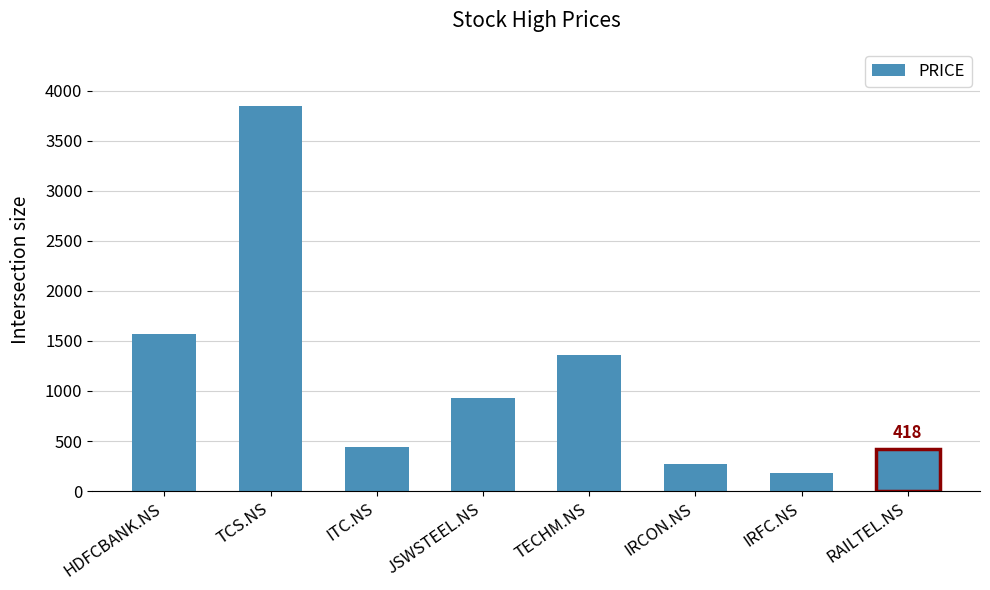

Reading left to right, list all the values displayed in this chart.

HDFCBANK.NS=1565	TCS.NS=3850	ITC.NS=445	JSWSTEEL.NS=925	TECHM.NS=1361	IRCON.NS=267	IRFC.NS=183	RAILTEL.NS=418